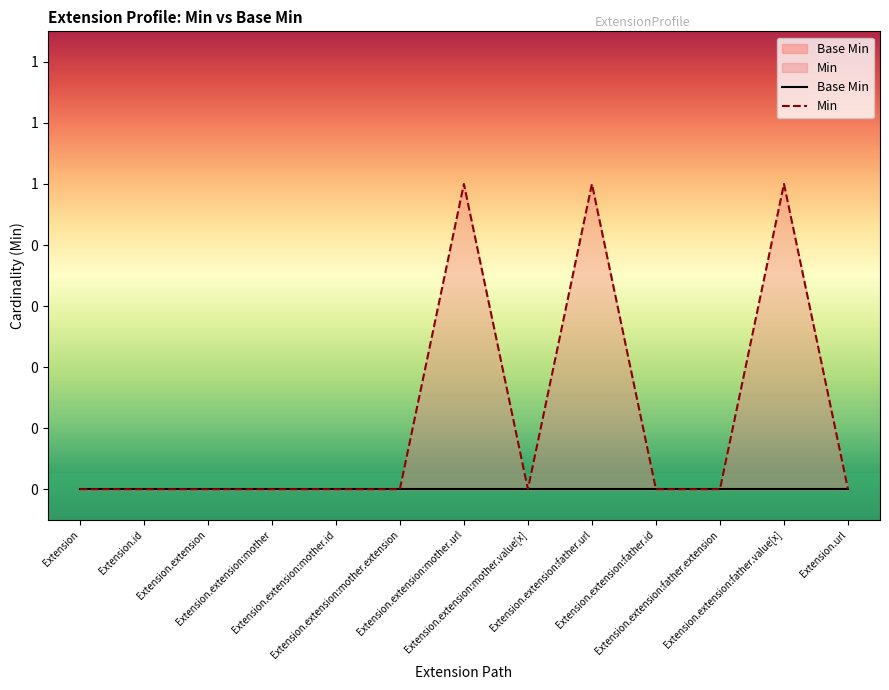

The value at Extension.extension:father.url is 1. True or false?

True